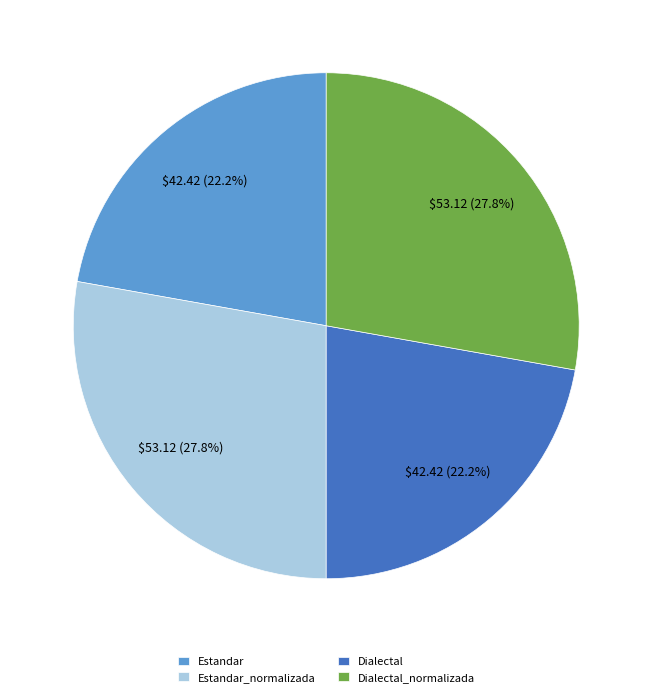

True or false: Estandar accounts for 22% of the total.

True